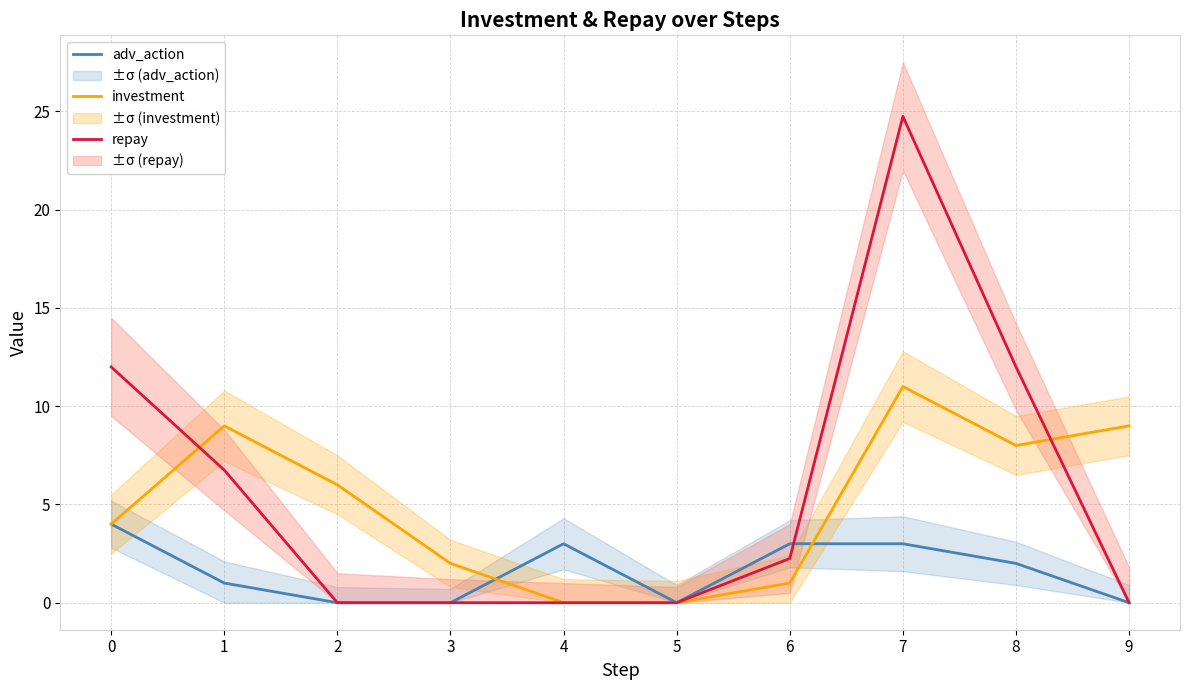

Is it true that investment equals 4.2 at 7?

False